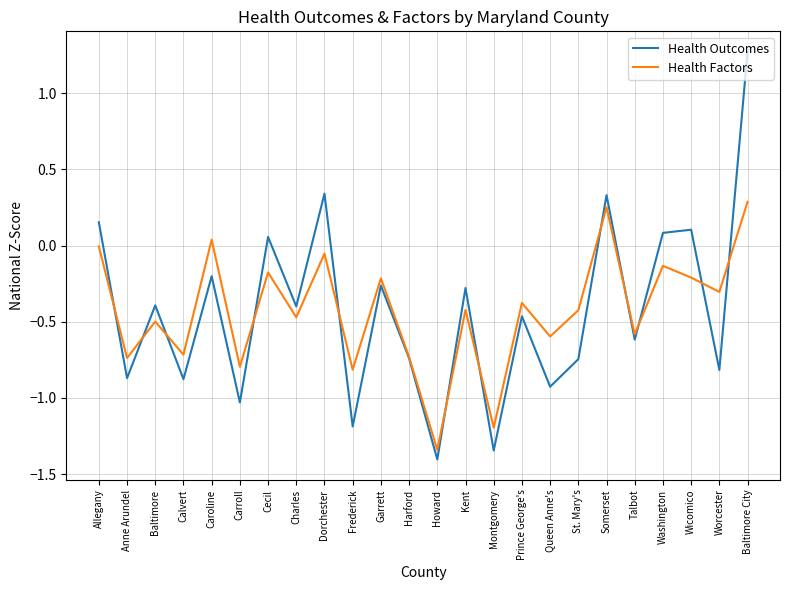

Does the chart display data point markers on the line(s)?

No